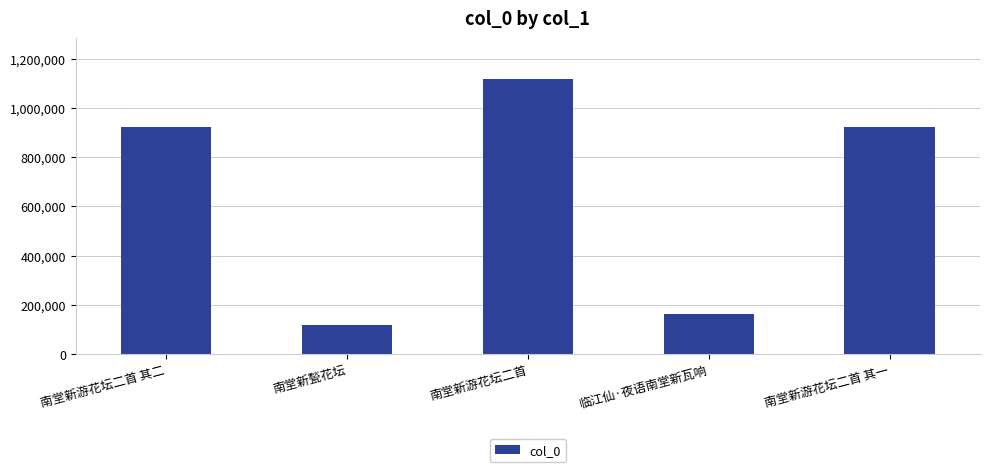

What is the approximate value at 临江仙·夜语南堂新瓦响?

162759